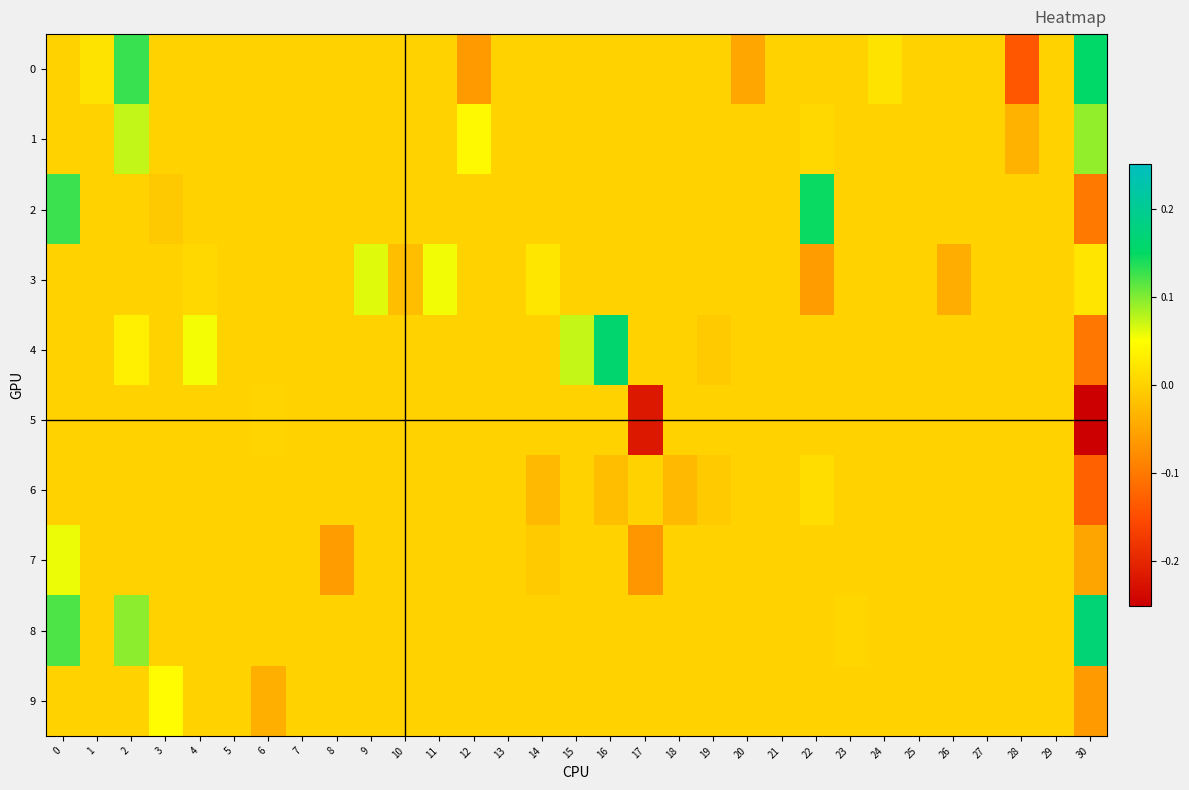

Reading right to left, transcribe all the data shown in this chart.

0: 30=0.2	29=0.0	28=-0.1	27=0.0	26=0.0	25=0.0	24=0.0	23=0.0	22=0.0	21=0.0	20=-0.0	19=0.0	18=0.0	17=0.0	16=0.0	15=0.0	14=0.0	13=0.0	12=-0.1	11=0.0	10=0.0	9=0.0	8=0.0	7=0.0	6=0.0	5=0.0	4=0.0	3=0.0	2=0.1	1=0.0	0=0.0
1: 30=0.1	29=0.0	28=-0.0	27=0.0	26=0.0	25=0.0	24=0.0	23=0.0	22=0.0	21=0.0	20=0.0	19=0.0	18=0.0	17=0.0	16=0.0	15=0.0	14=0.0	13=0.0	12=0.0	11=0.0	10=0.0	9=0.0	8=0.0	7=0.0	6=0.0	5=0.0	4=0.0	3=0.0	2=0.1	1=0.0	0=0.0
2: 30=-0.1	29=0.0	28=0.0	27=0.0	26=0.0	25=0.0	24=0.0	23=0.0	22=0.1	21=0.0	20=0.0	19=0.0	18=0.0	17=0.0	16=0.0	15=0.0	14=0.0	13=0.0	12=0.0	11=0.0	10=0.0	9=0.0	8=0.0	7=0.0	6=0.0	5=0.0	4=0.0	3=-0.0	2=0.0	1=0.0	0=0.1
3: 30=0.0	29=0.0	28=0.0	27=0.0	26=-0.0	25=0.0	24=0.0	23=0.0	22=-0.1	21=0.0	20=0.0	19=0.0	18=0.0	17=0.0	16=0.0	15=0.0	14=0.0	13=0.0	12=0.0	11=0.1	10=-0.0	9=0.1	8=0.0	7=0.0	6=0.0	5=0.0	4=0.0	3=0.0	2=0.0	1=0.0	0=0.0
4: 30=-0.1	29=0.0	28=0.0	27=0.0	26=0.0	25=0.0	24=0.0	23=0.0	22=0.0	21=0.0	20=0.0	19=-0.0	18=0.0	17=0.0	16=0.2	15=0.1	14=0.0	13=0.0	12=0.0	11=0.0	10=0.0	9=0.0	8=0.0	7=0.0	6=0.0	5=0.0	4=0.1	3=0.0	2=0.0	1=0.0	0=0.0
5: 30=-0.3	29=0.0	28=0.0	27=0.0	26=0.0	25=0.0	24=0.0	23=0.0	22=0.0	21=0.0	20=0.0	19=0.0	18=0.0	17=-0.2	16=0.0	15=0.0	14=0.0	13=0.0	12=0.0	11=0.0	10=0.0	9=0.0	8=0.0	7=0.0	6=0.0	5=0.0	4=0.0	3=0.0	2=0.0	1=0.0	0=0.0
6: 30=-0.1	29=0.0	28=0.0	27=0.0	26=0.0	25=0.0	24=0.0	23=0.0	22=0.0	21=0.0	20=0.0	19=-0.0	18=-0.0	17=0.0	16=-0.0	15=0.0	14=-0.0	13=0.0	12=0.0	11=0.0	10=0.0	9=0.0	8=0.0	7=0.0	6=0.0	5=0.0	4=0.0	3=0.0	2=0.0	1=0.0	0=0.0
7: 30=-0.1	29=0.0	28=0.0	27=0.0	26=0.0	25=0.0	24=0.0	23=0.0	22=0.0	21=0.0	20=0.0	19=0.0	18=0.0	17=-0.1	16=0.0	15=0.0	14=-0.0	13=0.0	12=0.0	11=0.0	10=0.0	9=0.0	8=-0.1	7=0.0	6=0.0	5=0.0	4=0.0	3=0.0	2=0.0	1=0.0	0=0.1
8: 30=0.2	29=0.0	28=0.0	27=0.0	26=0.0	25=0.0	24=0.0	23=0.0	22=0.0	21=0.0	20=0.0	19=0.0	18=0.0	17=0.0	16=0.0	15=0.0	14=0.0	13=0.0	12=0.0	11=0.0	10=0.0	9=0.0	8=0.0	7=0.0	6=0.0	5=0.0	4=0.0	3=0.0	2=0.1	1=0.0	0=0.1
9: 30=-0.1	29=0.0	28=0.0	27=0.0	26=0.0	25=0.0	24=0.0	23=0.0	22=0.0	21=0.0	20=0.0	19=0.0	18=0.0	17=0.0	16=0.0	15=0.0	14=0.0	13=0.0	12=0.0	11=0.0	10=0.0	9=0.0	8=0.0	7=0.0	6=-0.0	5=0.0	4=0.0	3=0.0	2=0.0	1=0.0	0=0.0